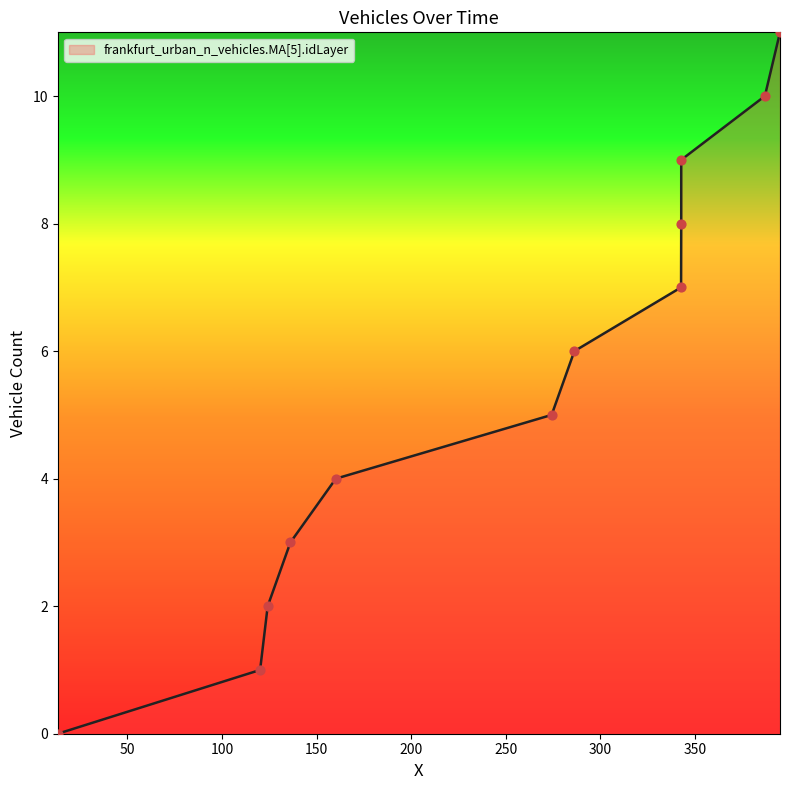

What is the change in value from 286.214945293469 to 342.674045471458?

+3